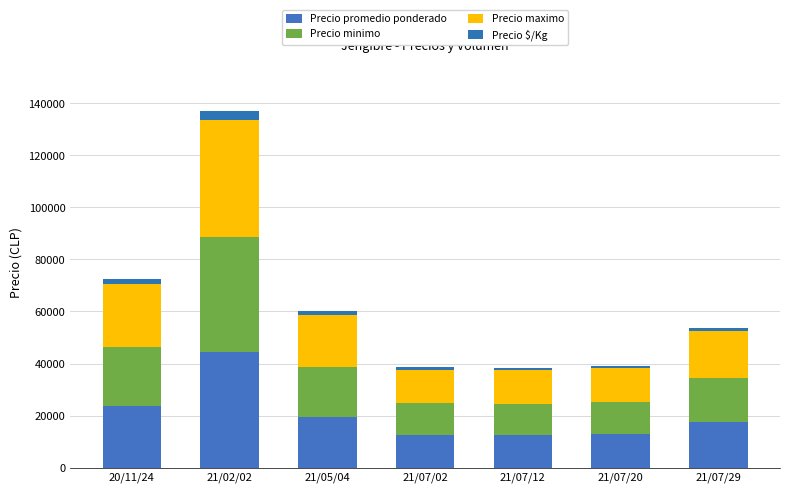

Are the bars horizontal?

No